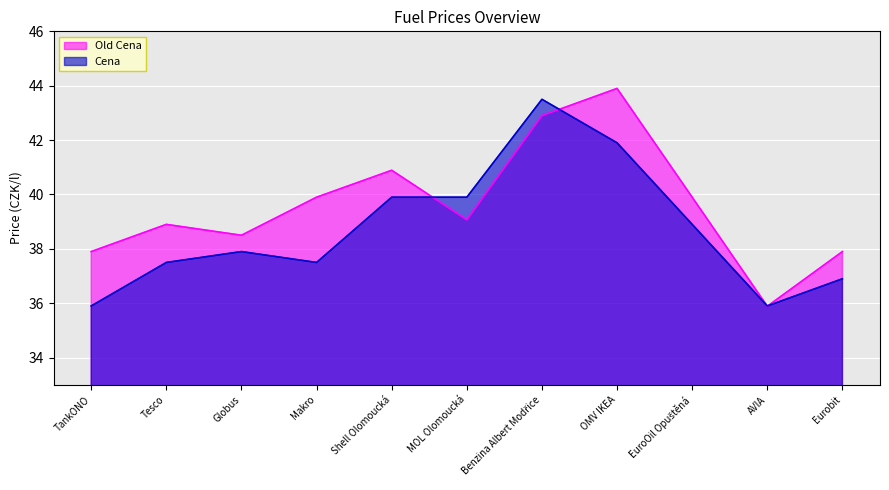

Rank the categories by Old Cena value from lowest to highest.

AVIA, TankONO, Eurobit, Globus, Tesco, MOL Olomoucká, Makro, EuroOil Opuštěná, Shell Olomoucká, Benzina Albert Modřice, OMV IKEA